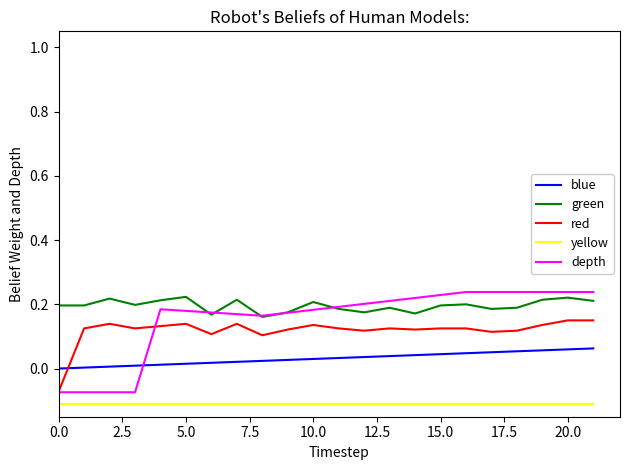

What are all the series names shown in the legend?

blue, green, red, yellow, depth